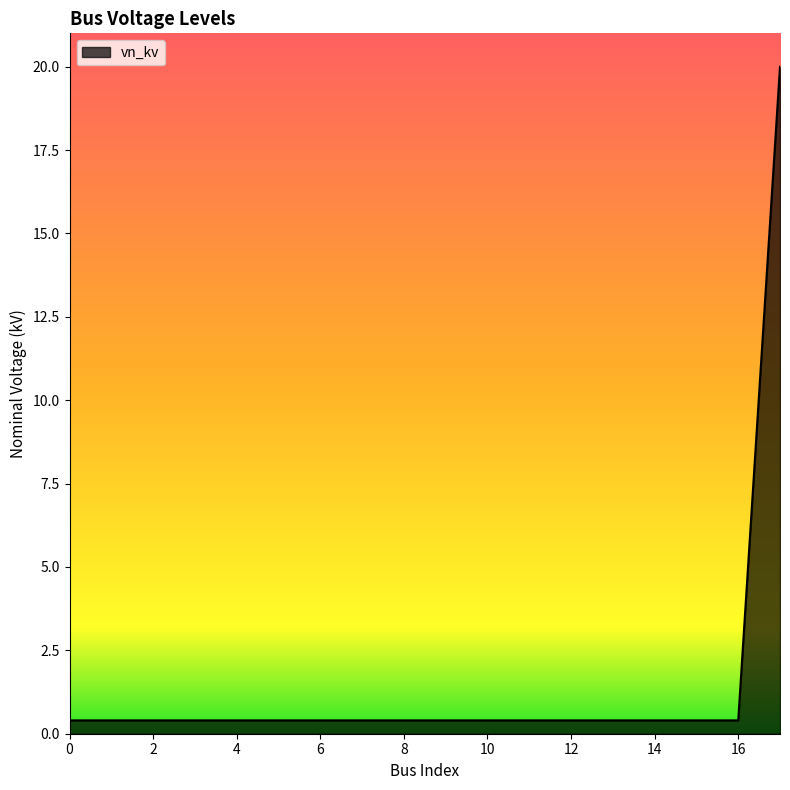

What is the maximum value shown in the chart?

20.0